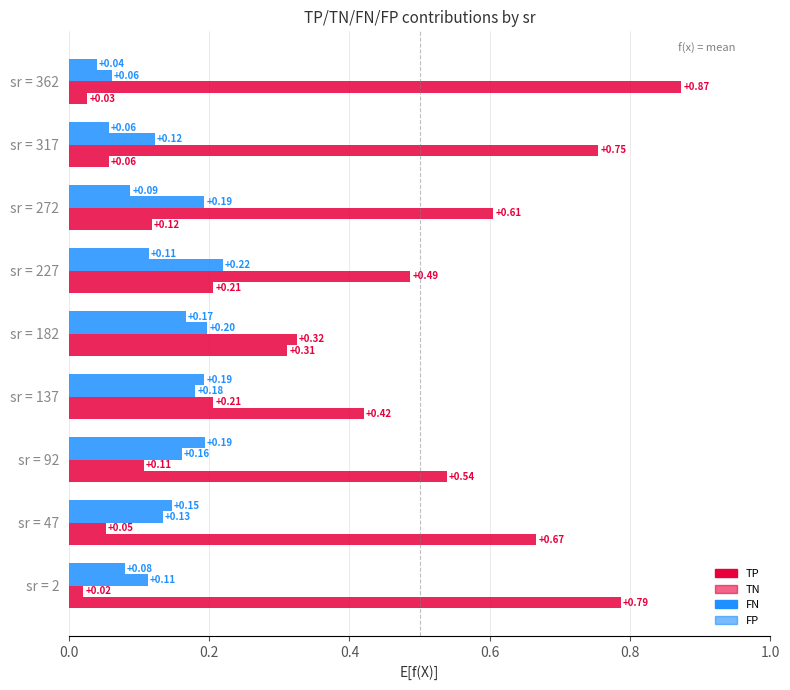

Count the number of categories in the chart.

9